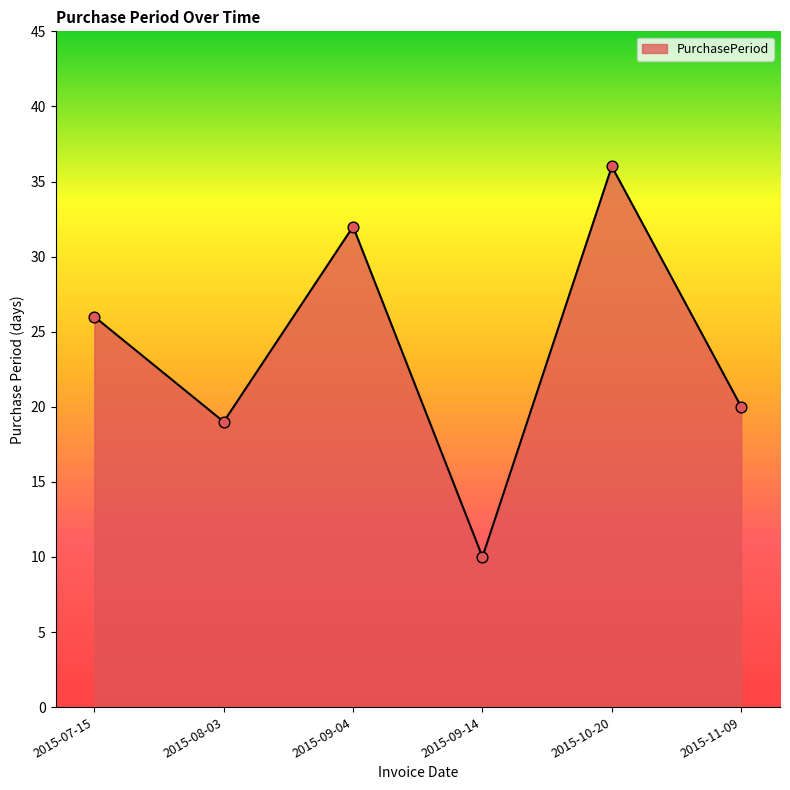

What is the ratio of the value at 2015-10-20 to the value at 2015-07-15?

1.4